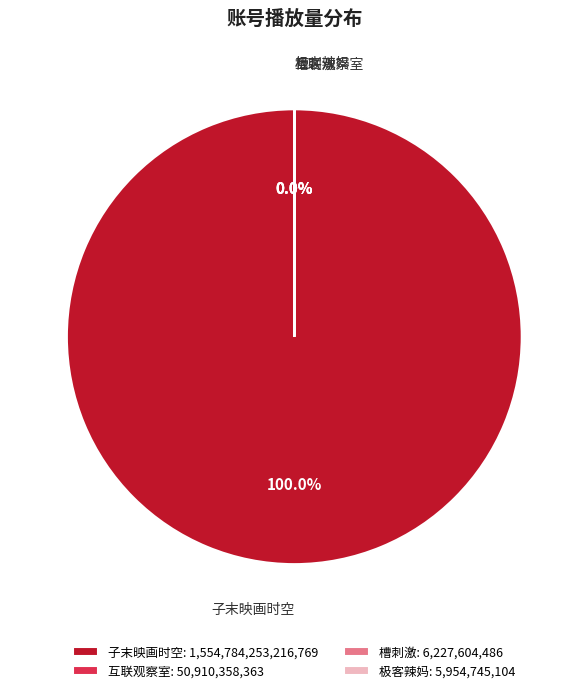

How much of the chart is everything except 极客辣妈?

100.0%